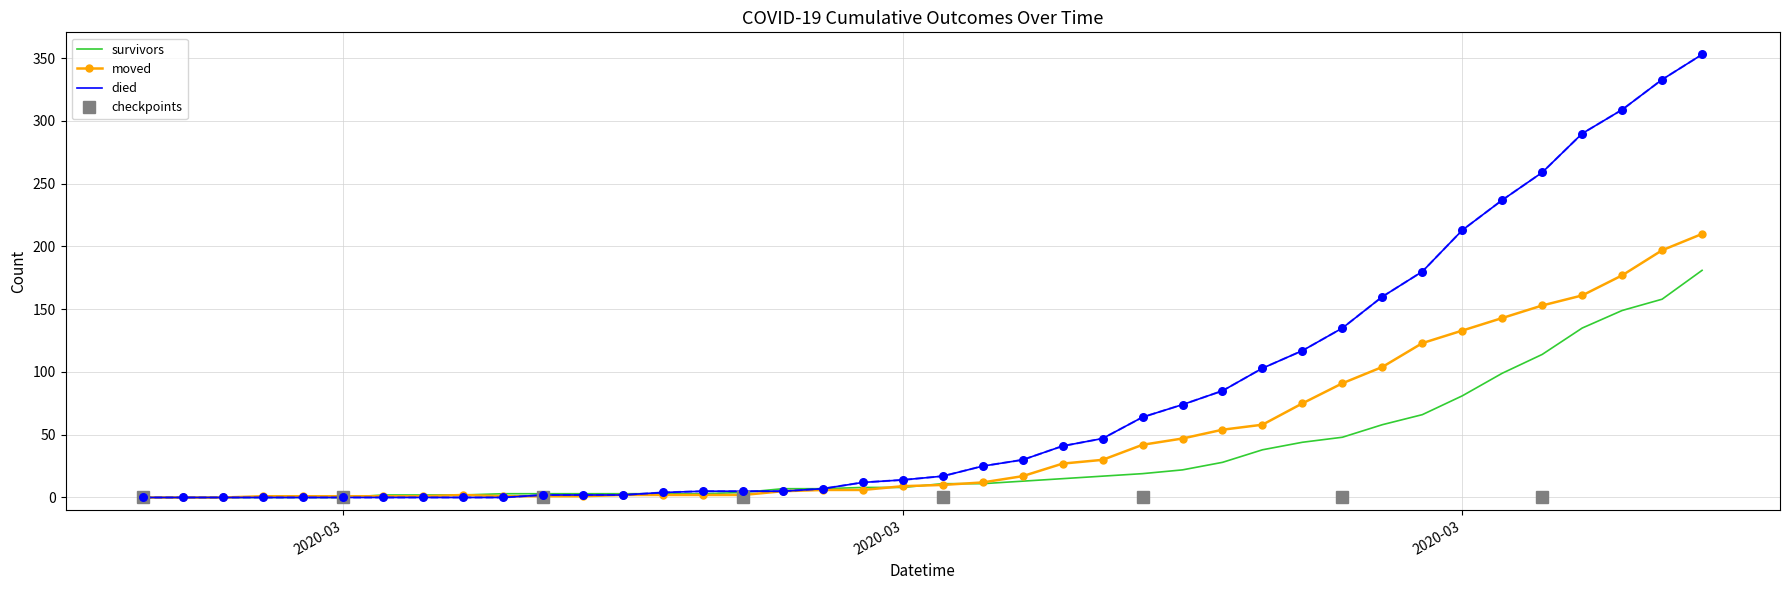

List the series in order of their overall mean, highest first.

died, moved, survivors